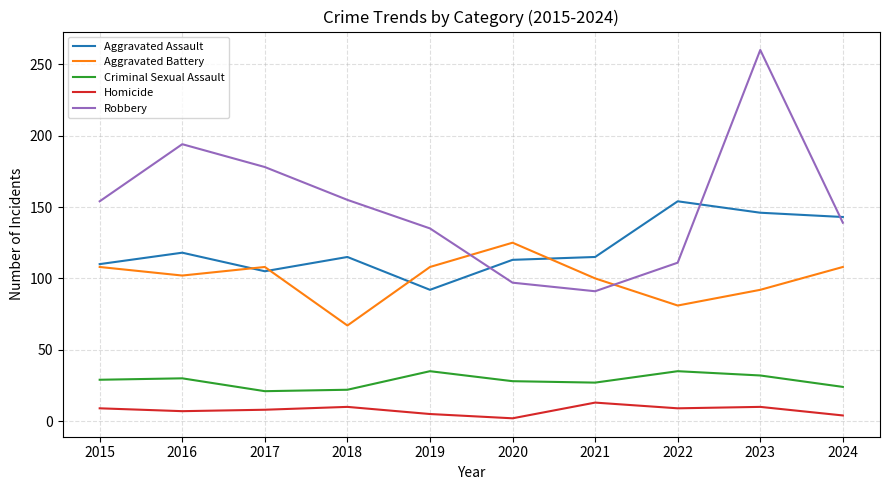

What is the minimum value for Criminal Sexual Assault?

21